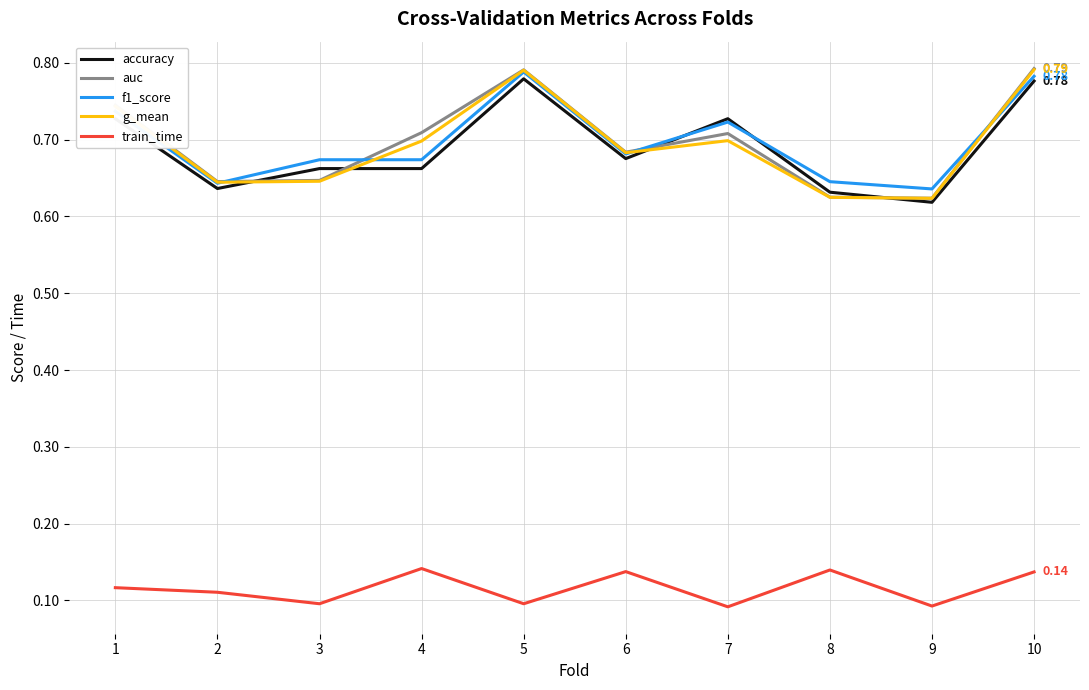

What is the sum of the accuracy values at 9 and 5?

1.4